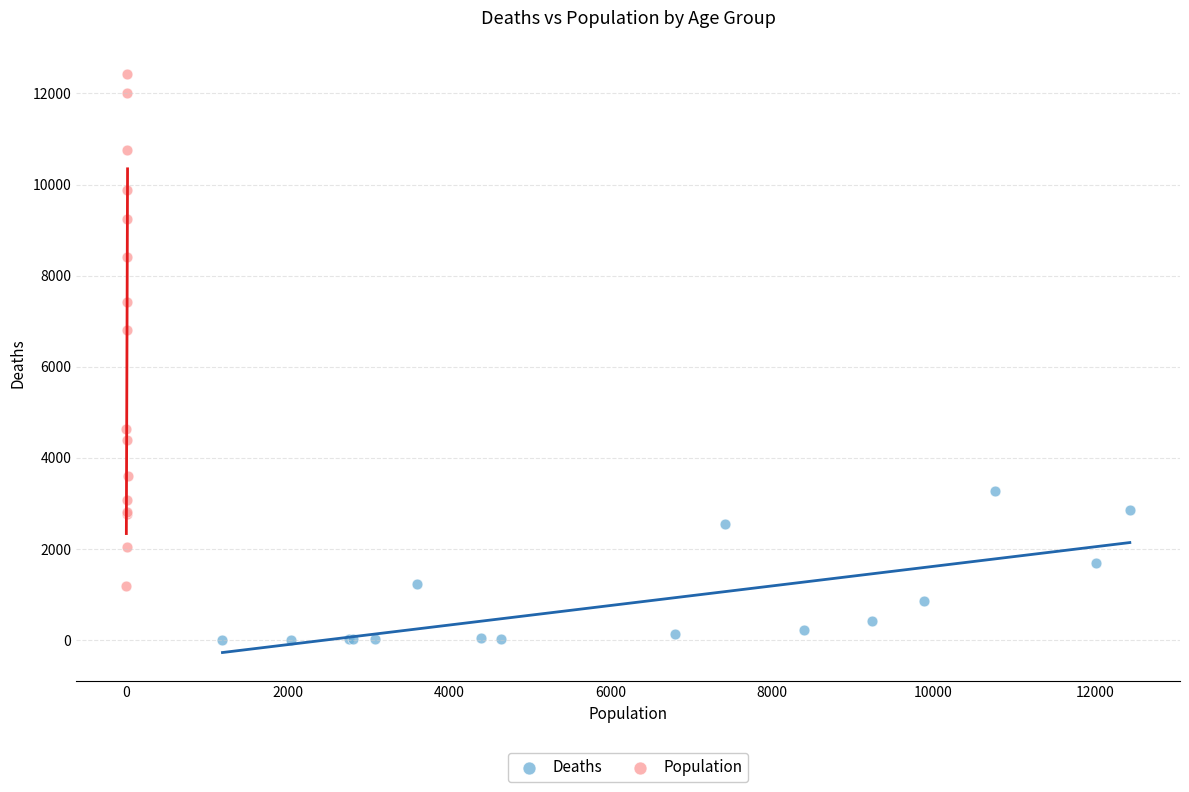

Which series contains the lowest Y value?

Deaths